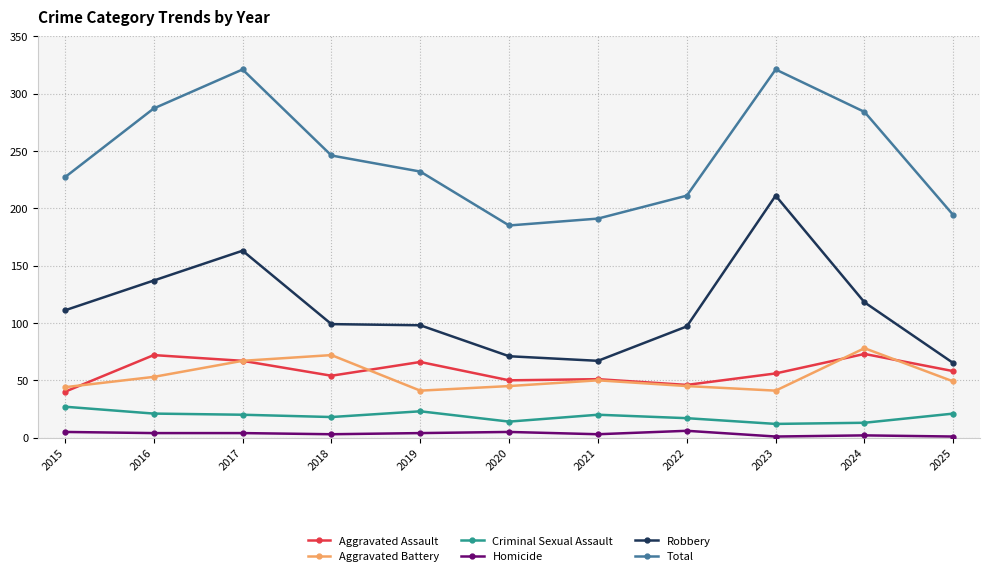

Which series changed the most between 2021 and 2022?

Robbery